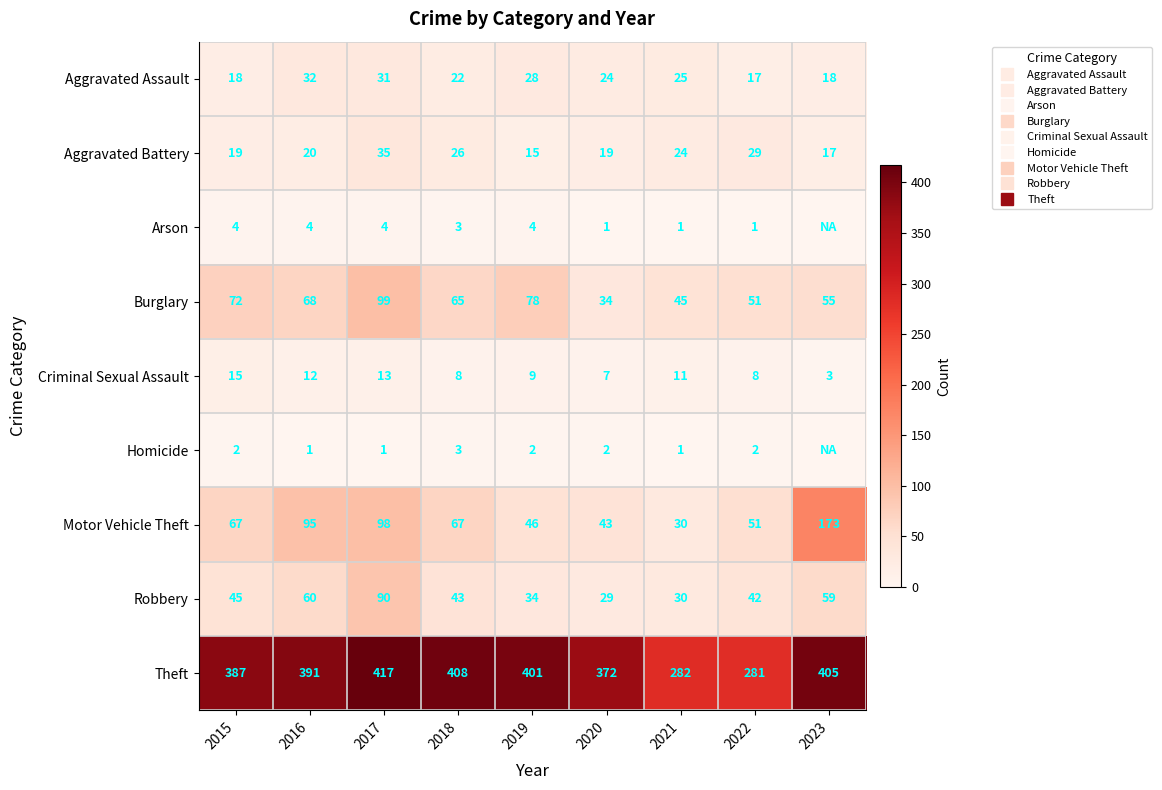

What is the total value across all series at 2020?

531